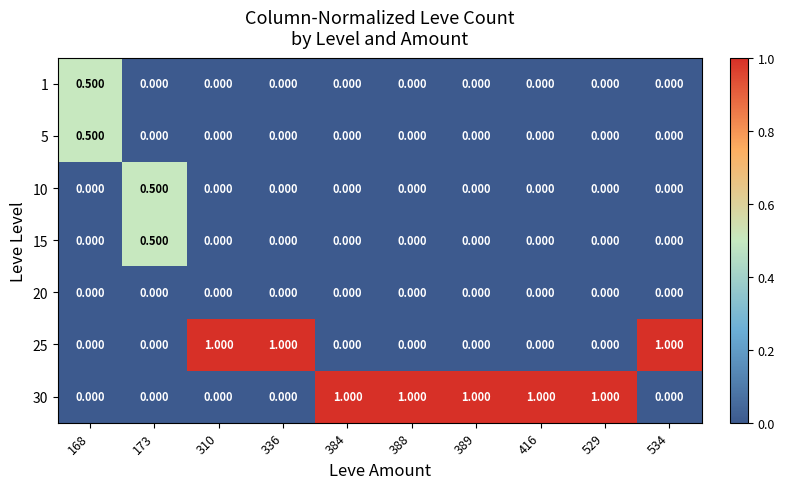

Reading left to right, list all the values displayed in this chart.

1: 168=0.5	173=0.0	310=0.0	336=0.0	384=0.0	388=0.0	389=0.0	416=0.0	529=0.0	534=0.0
5: 168=0.5	173=0.0	310=0.0	336=0.0	384=0.0	388=0.0	389=0.0	416=0.0	529=0.0	534=0.0
10: 168=0.0	173=0.5	310=0.0	336=0.0	384=0.0	388=0.0	389=0.0	416=0.0	529=0.0	534=0.0
15: 168=0.0	173=0.5	310=0.0	336=0.0	384=0.0	388=0.0	389=0.0	416=0.0	529=0.0	534=0.0
20: 168=0.0	173=0.0	310=0.0	336=0.0	384=0.0	388=0.0	389=0.0	416=0.0	529=0.0	534=0.0
25: 168=0.0	173=0.0	310=1.0	336=1.0	384=0.0	388=0.0	389=0.0	416=0.0	529=0.0	534=1.0
30: 168=0.0	173=0.0	310=0.0	336=0.0	384=1.0	388=1.0	389=1.0	416=1.0	529=1.0	534=0.0